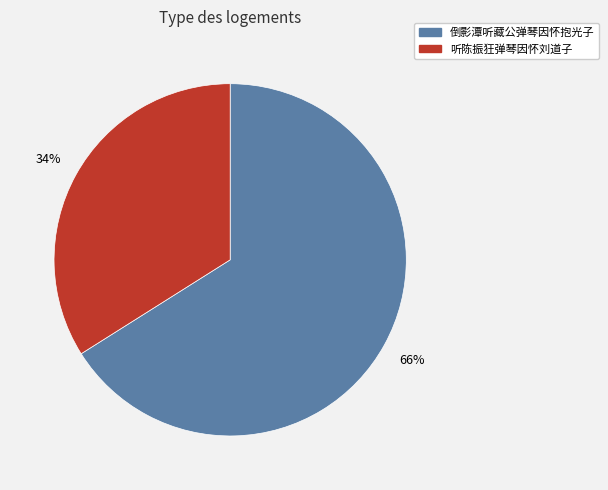

How many segments does this pie chart have?

2